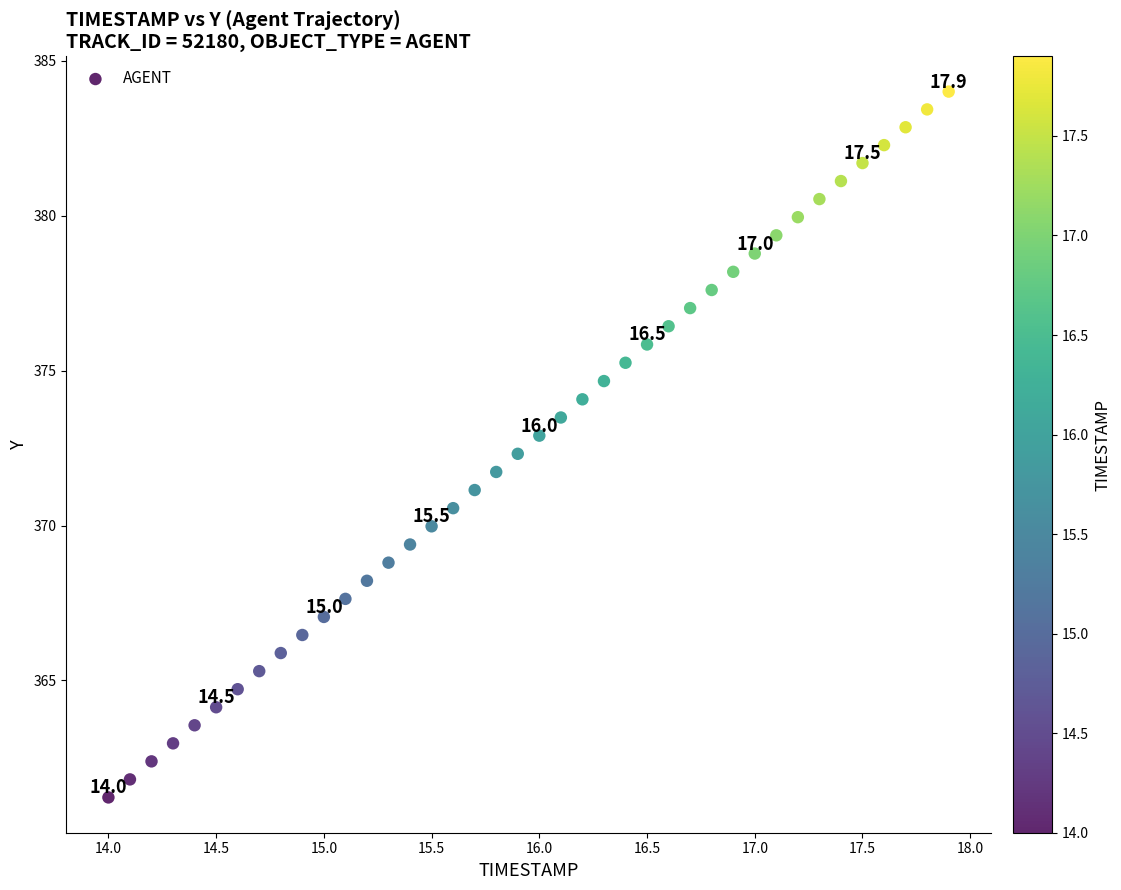

What is the range of Y values (max minus min)?

22.8